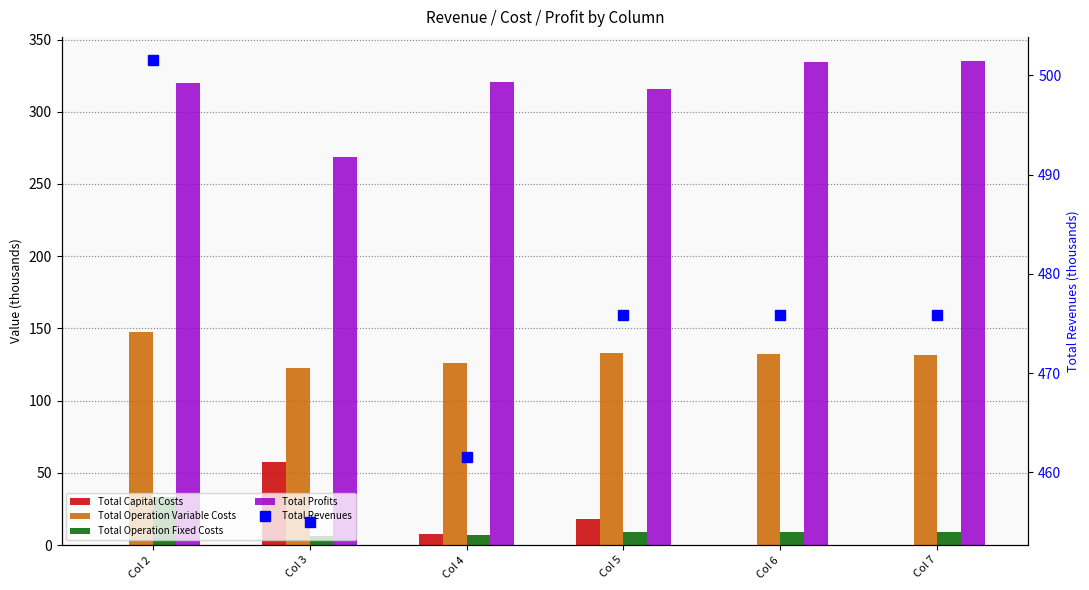

How many data points does each series have?

6